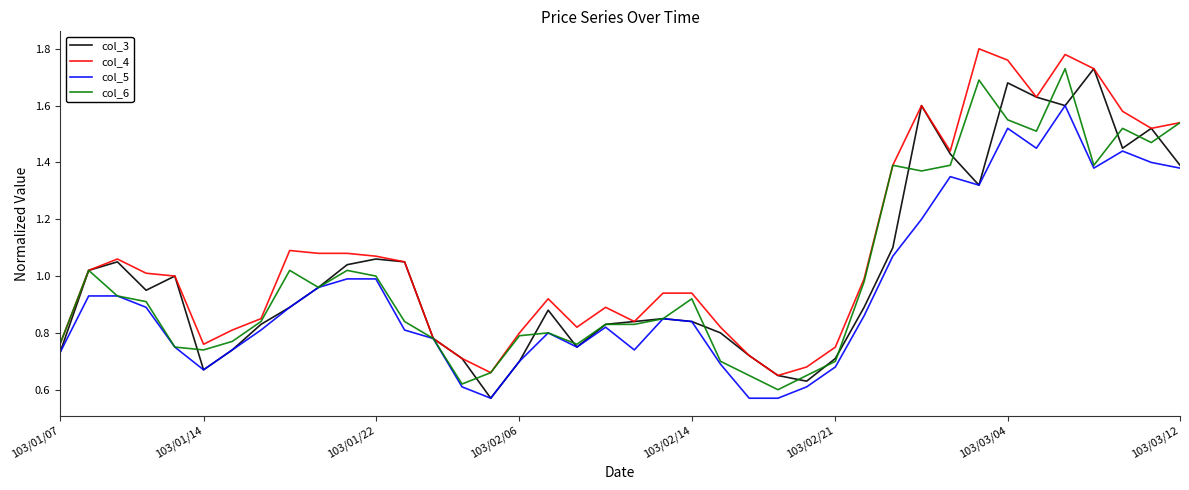

Which series has the largest total across all categories?

col_4